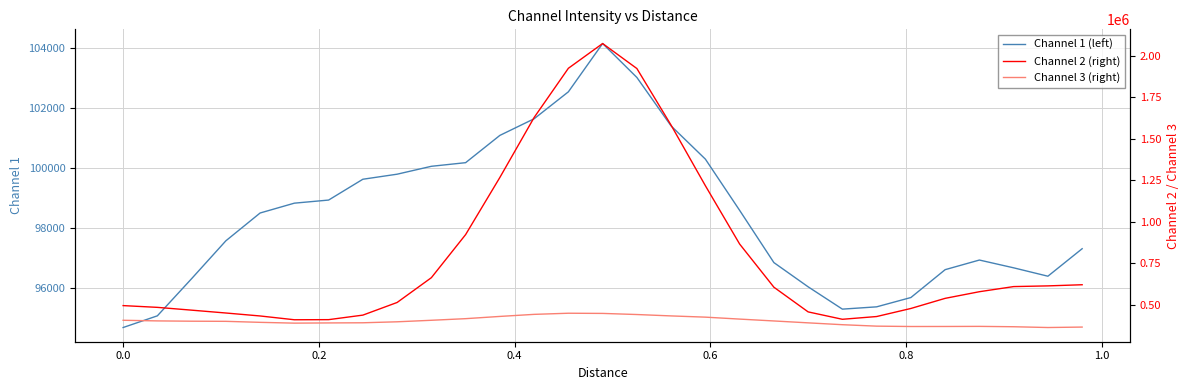

Reading left to right, transcribe all the data shown in this chart.

Channel 1 (left): 94691.9	95080.5	96315.7	97574.4	98499.1	98826.0	98929.1	99621.2	99788.9	100051.5	100172.0	101078.9	101631.2	102527.3	104132.6	103004.7	101392.1	100289.8	98587.0	96850.5	96045.0	95303.2	95379.5	95688.9	96615.2	96935.2	96676.3	96397.7	97311.6
Channel 2 (right): 495384.7	484802.1	467977.8	450832.6	432980.9	410182.2	410843.7	438108.4	514185.1	663394.6	922641.7	1266538.6	1627281.6	1923394.7	2072353.6	1921947.3	1580709.7	1216782.7	865871.0	606103.4	457524.5	413029.1	429610.6	478123.2	538976.8	578981.4	609827.4	614021.5	620905.8
Channel 3 (right): 407095.7	403306.6	401517.4	400695.9	394645.0	389870.9	391102.7	392034.9	397918.1	407040.5	416786.0	430258.1	442645.3	449453.3	448376.0	441672.0	433302.1	425914.4	414205.0	402971.7	391578.0	380413.9	371759.9	369600.9	369747.5	370340.3	368184.2	363464.0	366172.3